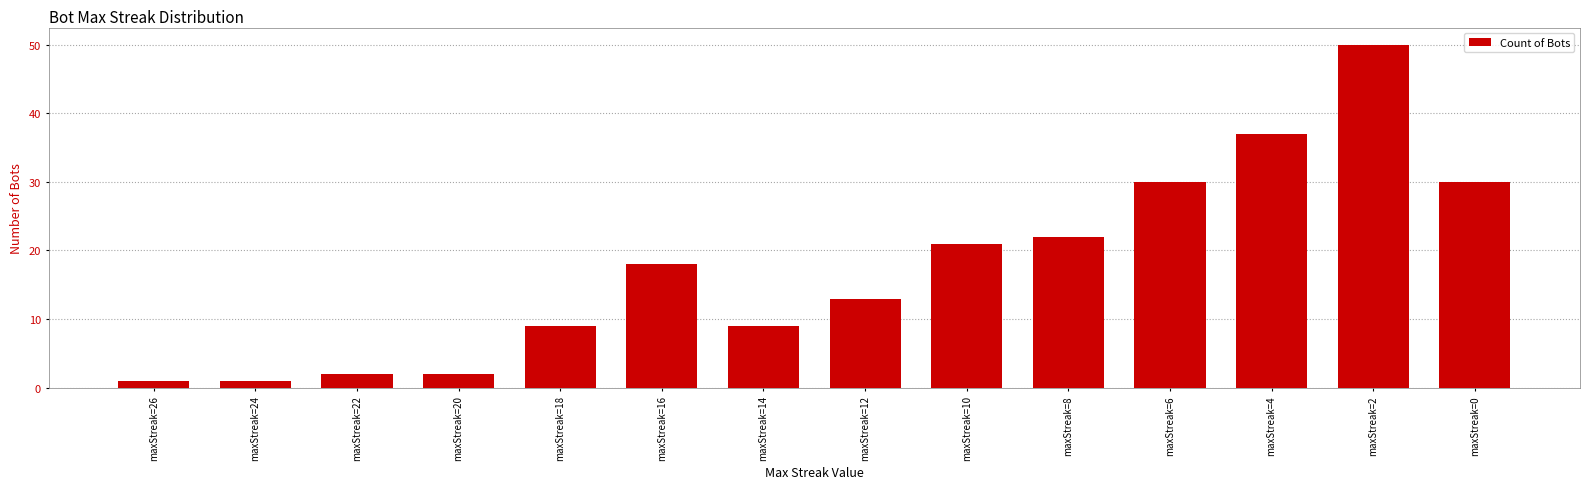

What value does the data have at maxStreak=18, to the nearest 5?

10